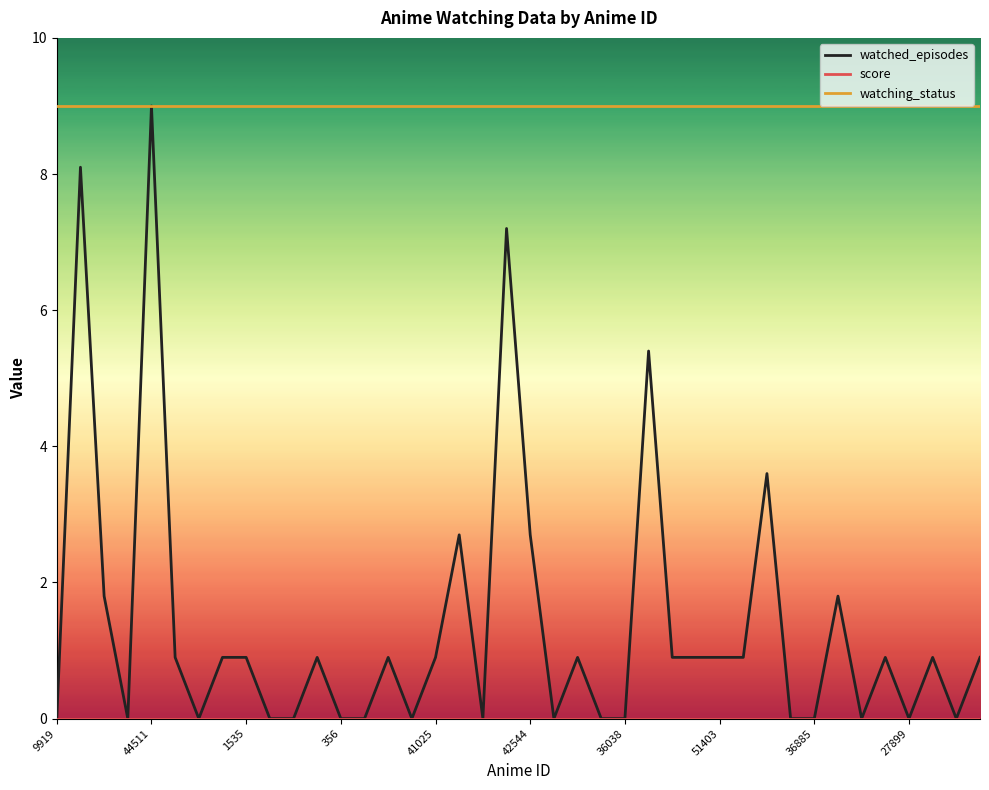

Which series has the widest spread of values?

watched_episodes